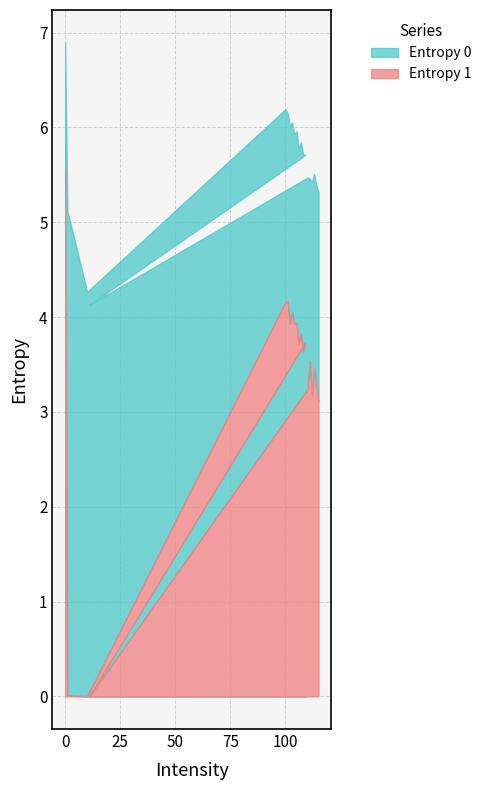

True or false: Entropy 0 and Entropy 1 cross at least once.

False